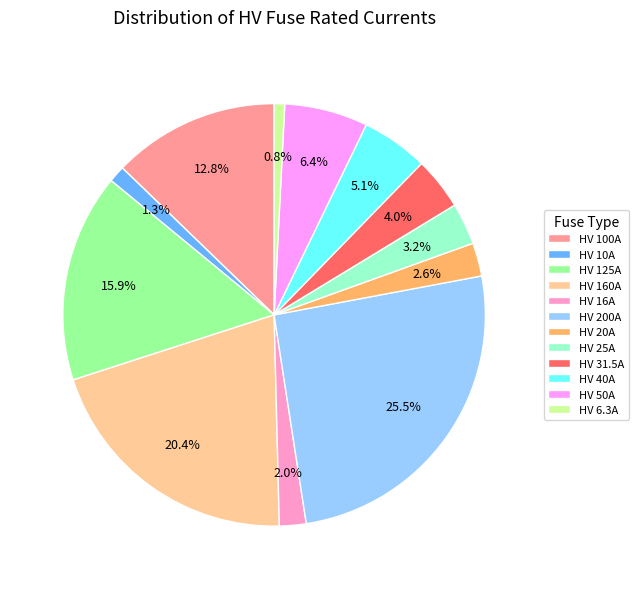

To the nearest percent, what is the combined percentage of HV 50A and HV 20A?

9%